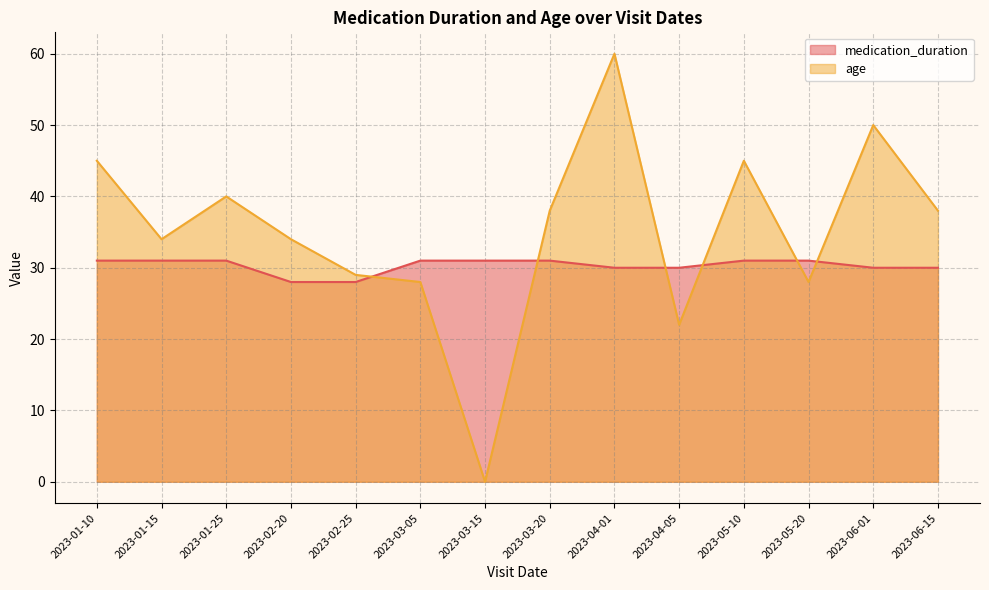

At which category is the sum across all series the highest?

2023-04-01